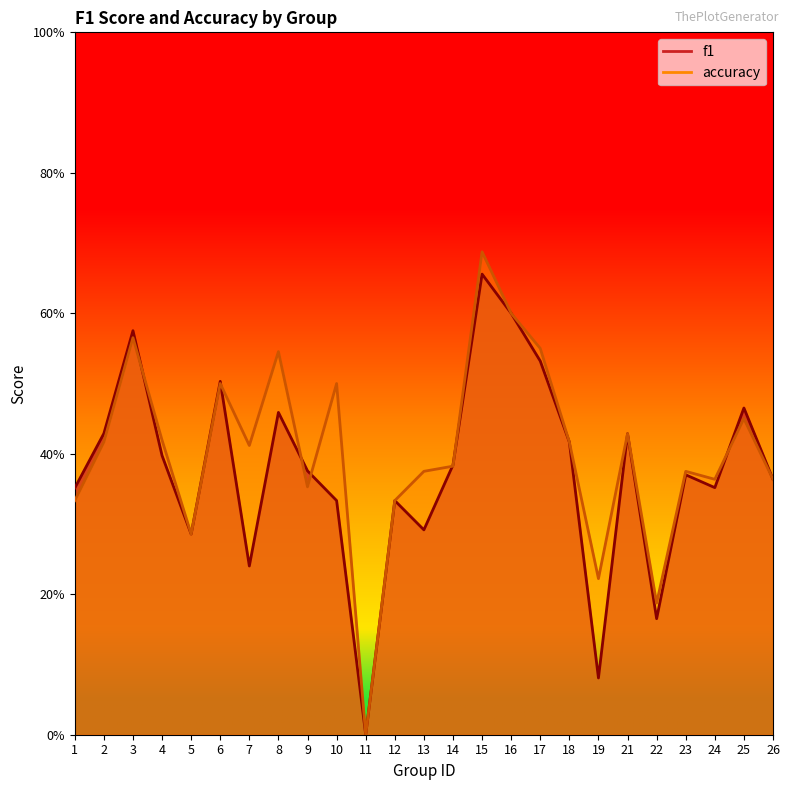

True or false: f1 has a value of 0.7 at 25.

False